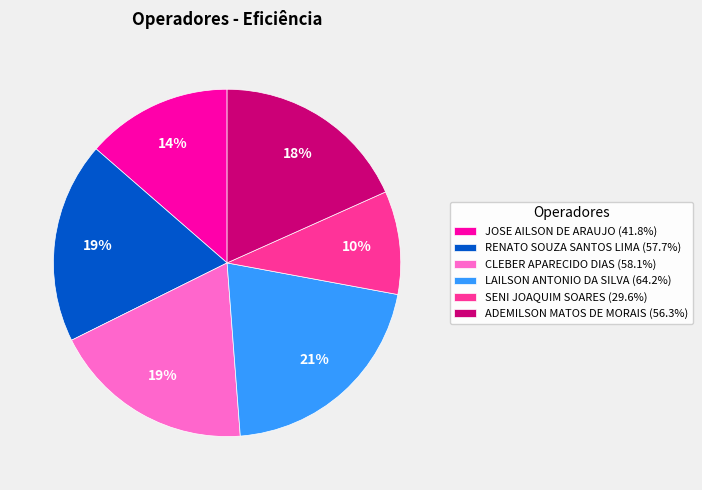

Approximately how many times larger is the value at SENI JOAQUIM SOARES (29.6%) compared to CLEBER APARECIDO DIAS (58.1%)?

0.5